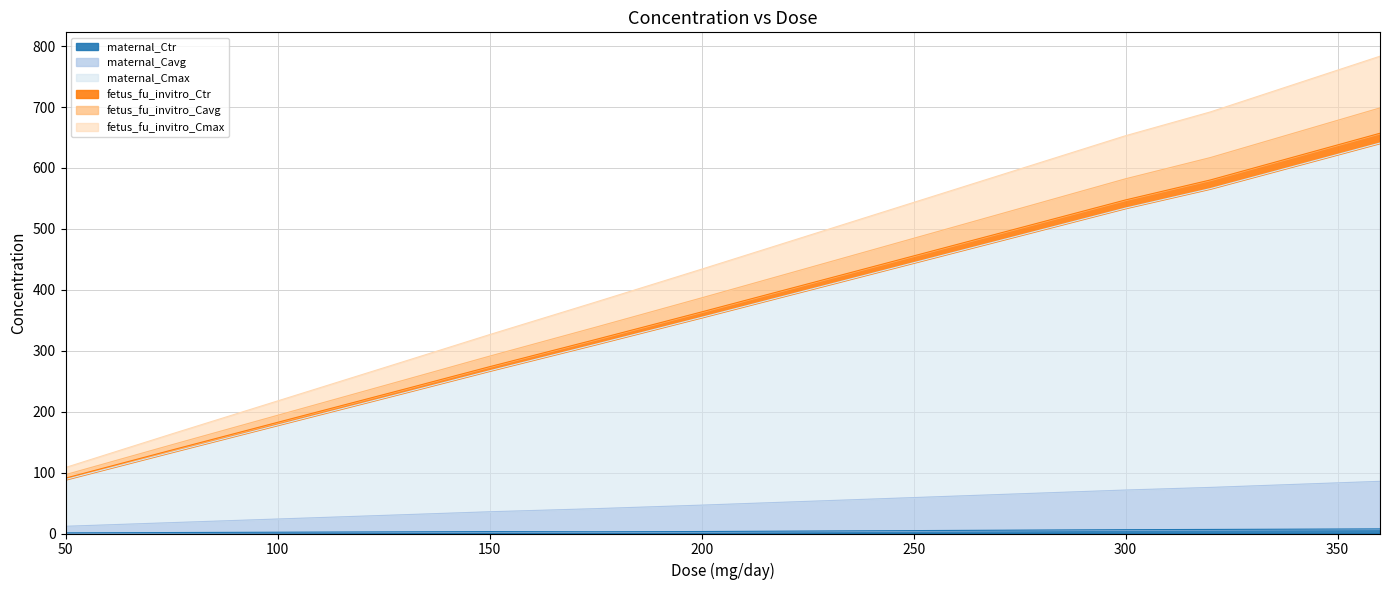

Does the chart display data point markers on the line(s)?

No